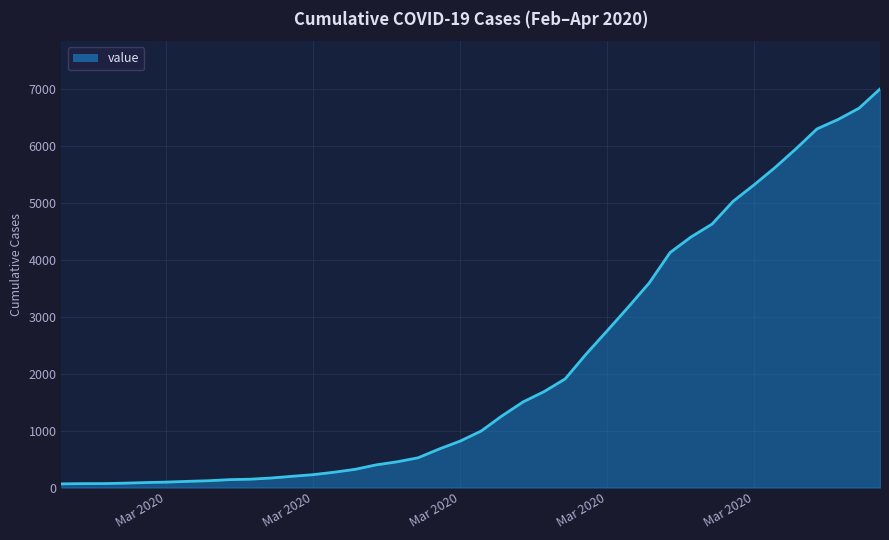

What is the maximum value shown in the chart?

7004